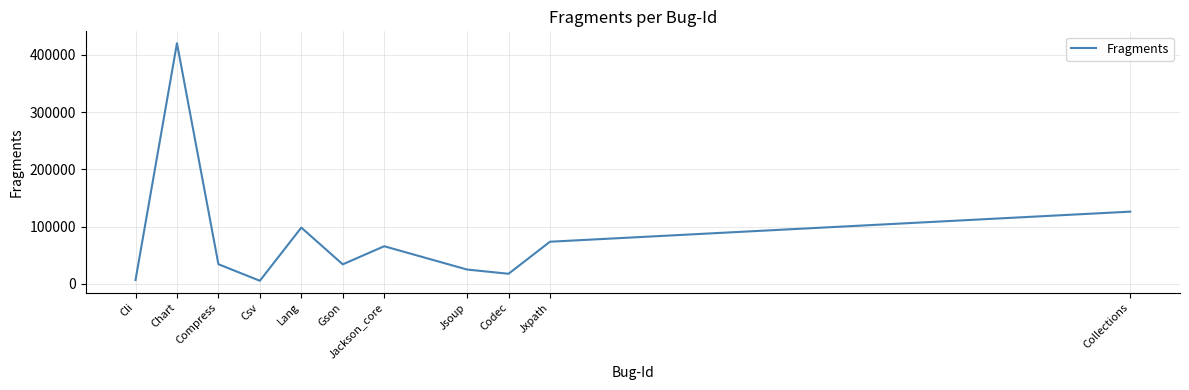

At which category does the data reach its first local peak?

Chart